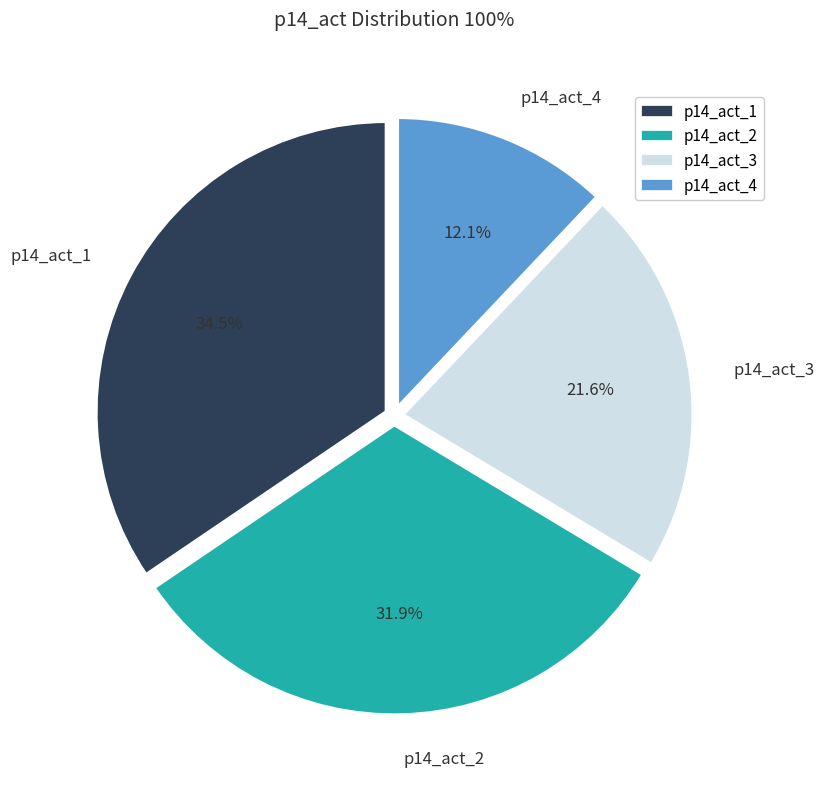

Between p14_act_1 and p14_act_4, which is larger?

p14_act_1